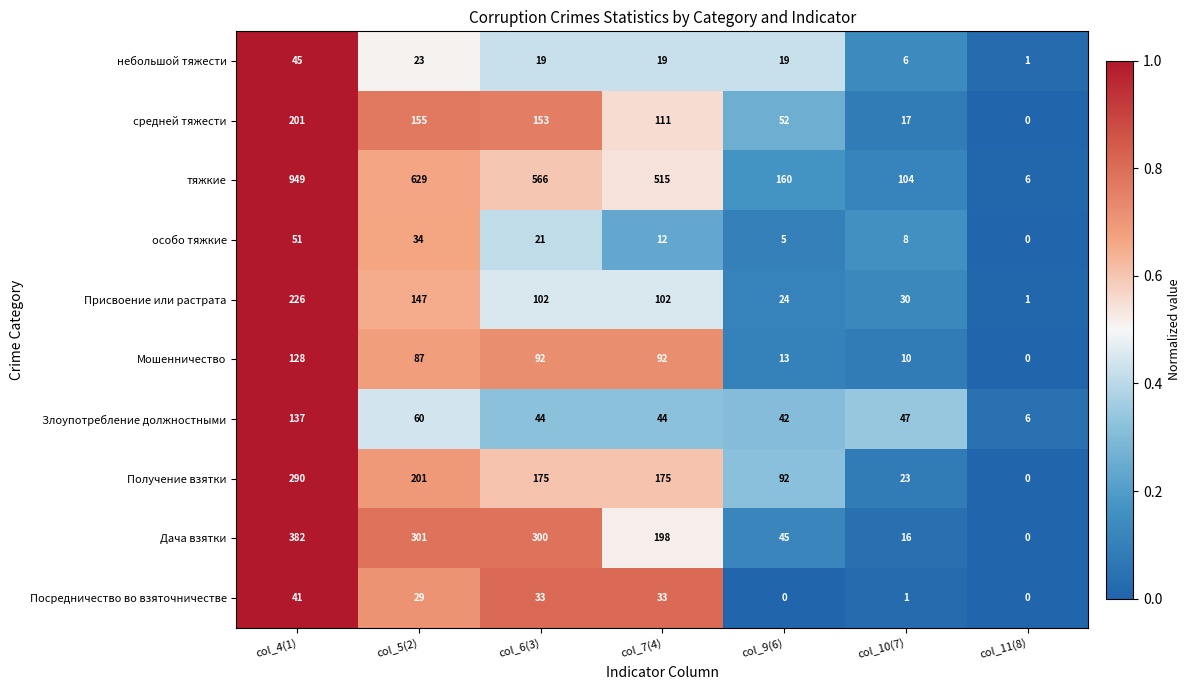

What is the difference between the Злоупотребление должностными values at col_6(3) and col_10(7)?

3